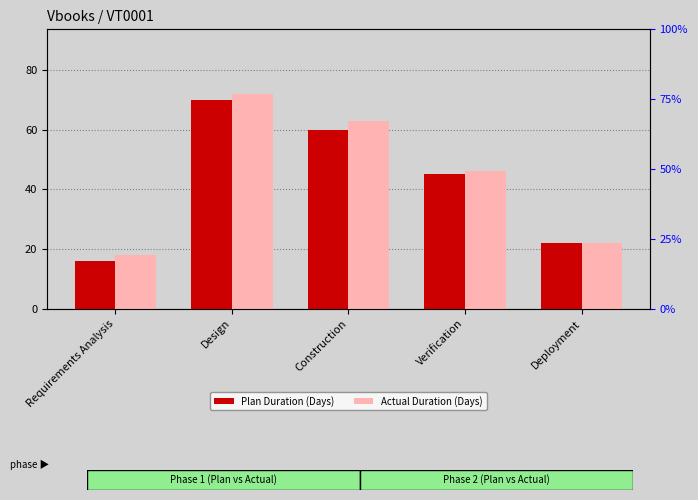

Which series has the largest total across all categories?

Actual Duration (Days)